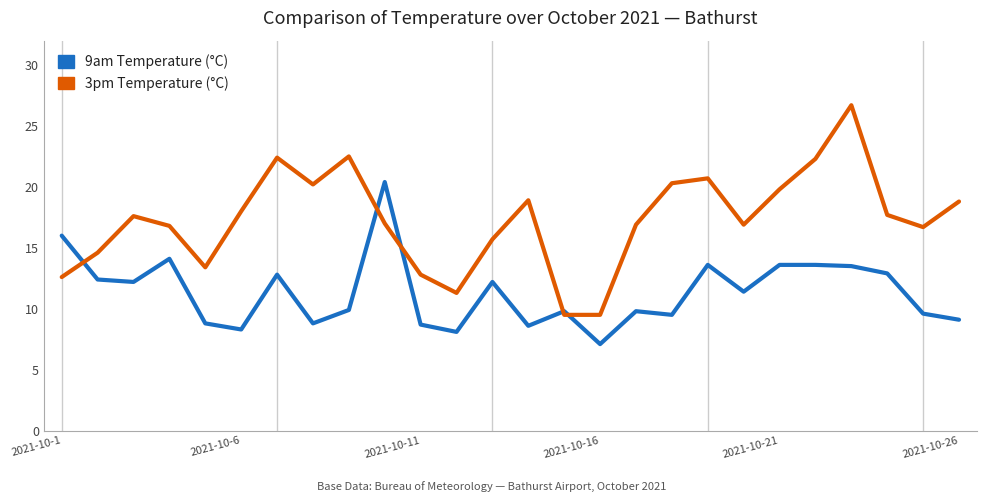

Which series has the widest spread of values?

3pm Temperature (°C)